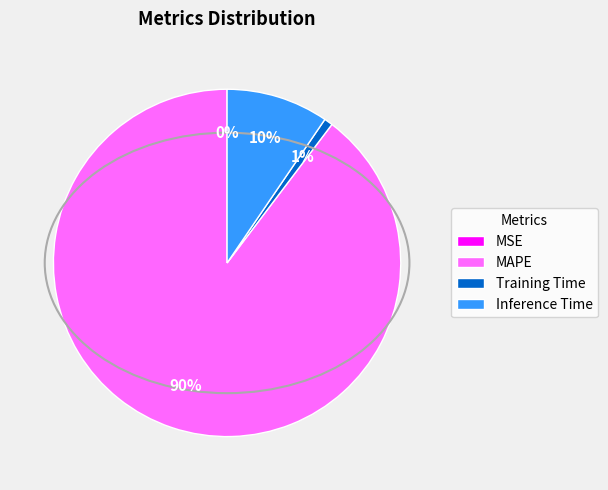

What is the majority slice?

MAPE